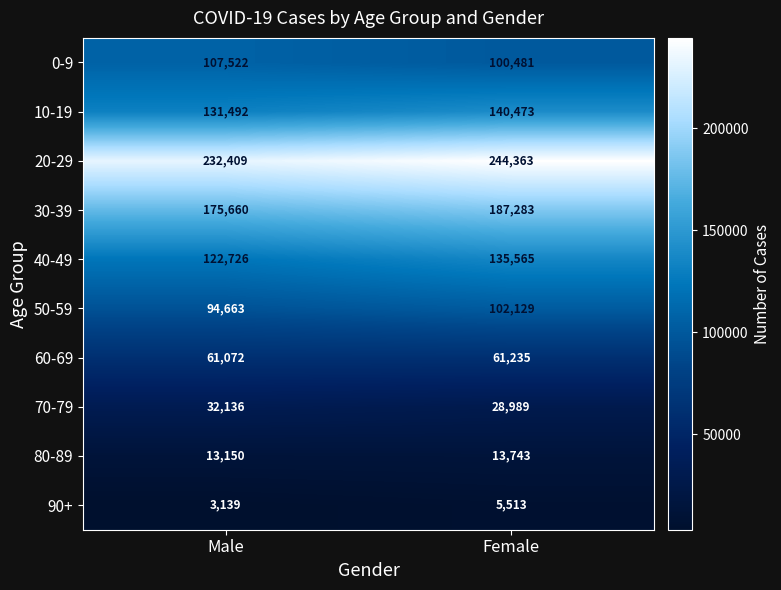

What is the difference between the 90+ values at Male and Female?

2374